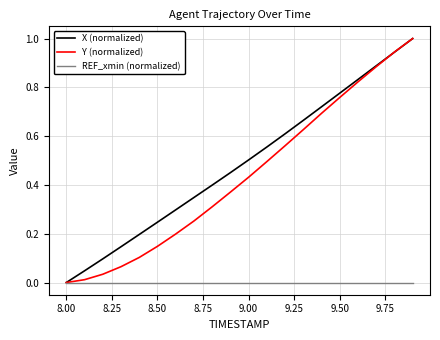

What is the greatest value displayed?

1.0